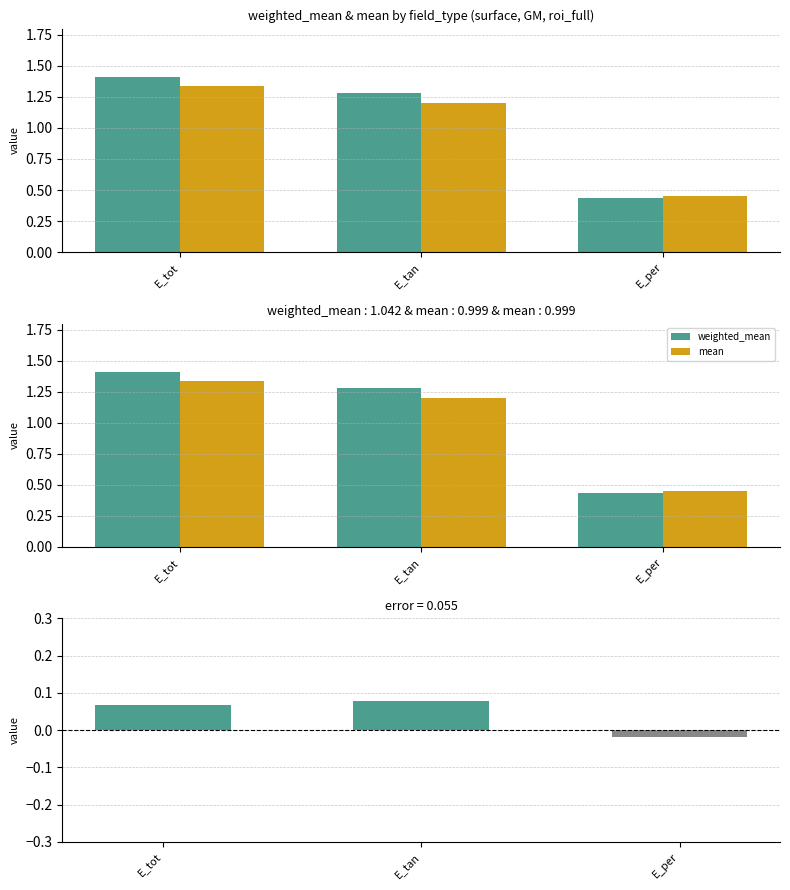

Read the weighted_mean - mean value at E_tan.

0.1